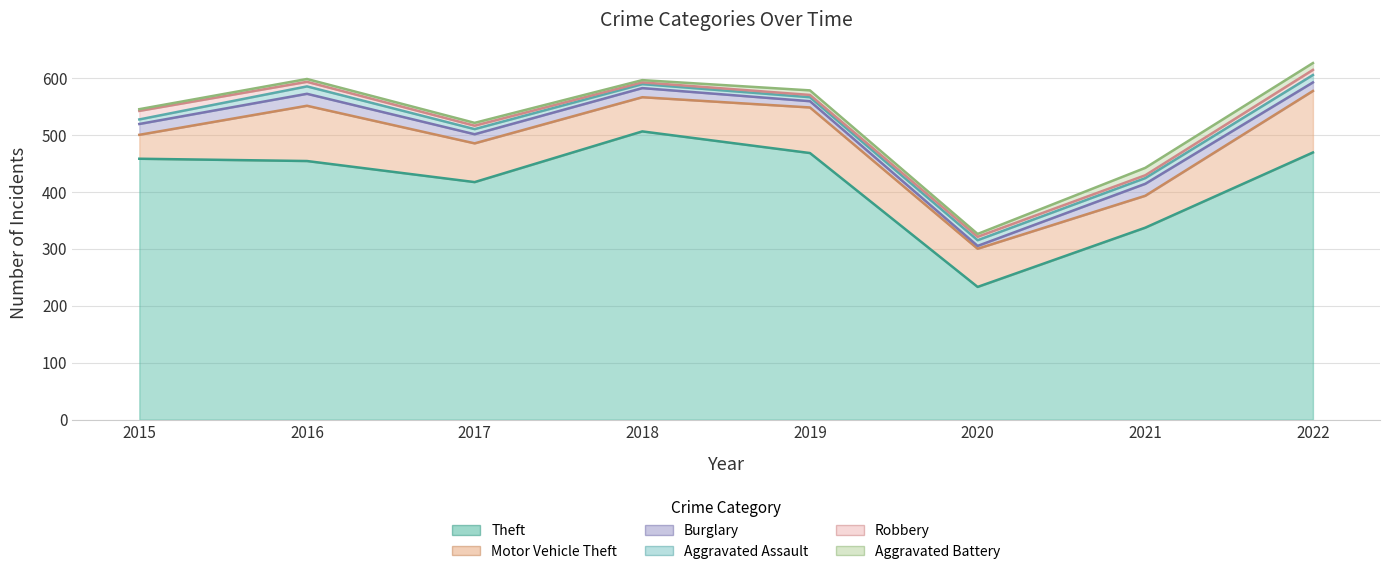

At which label is Motor Vehicle Theft closest to 75?

2019